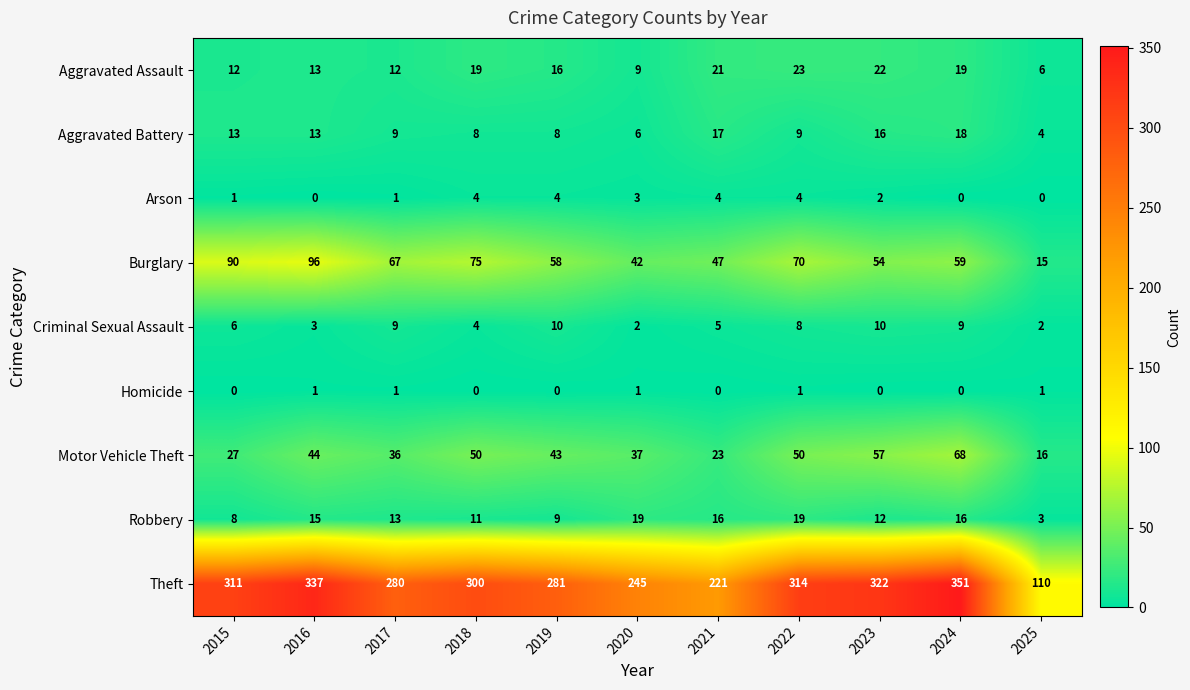

What is the difference between the Robbery values at 2020 and 2025?

16